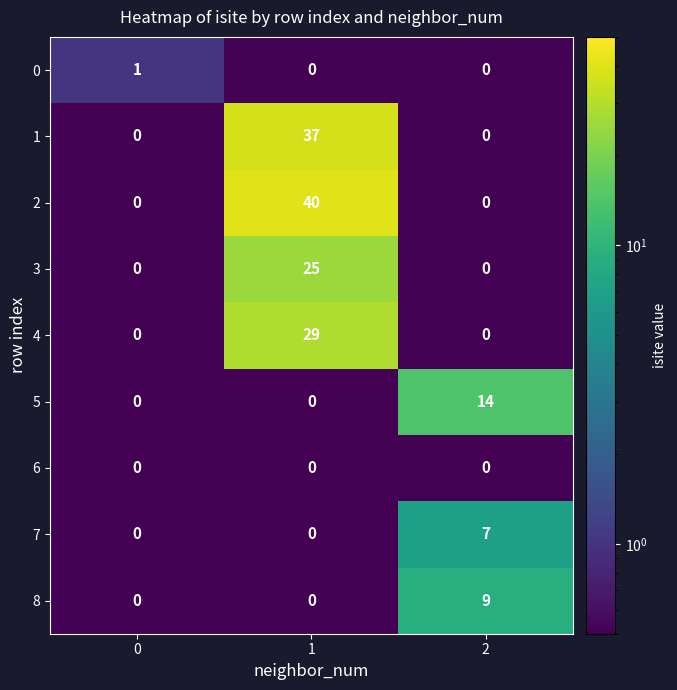

The value of 8 at 0 is 5. True or false?

False